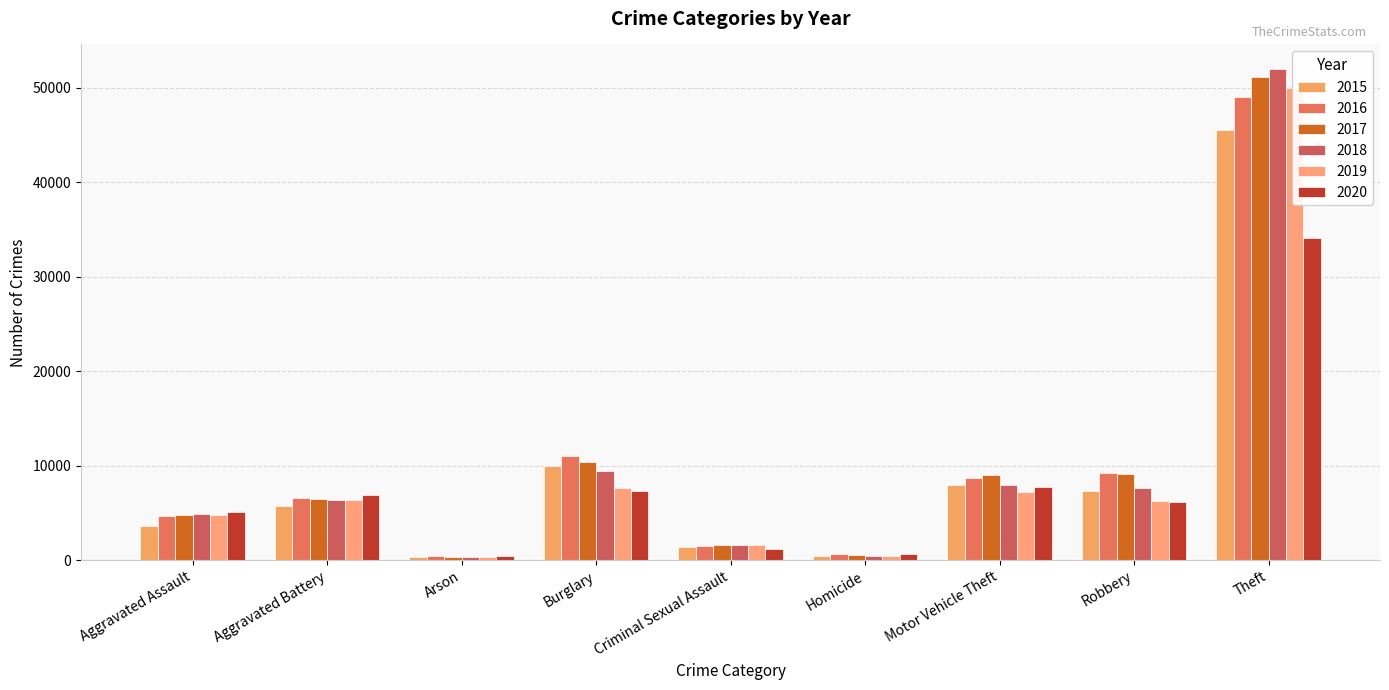

At which label is 2016 closest to 24734?

Burglary